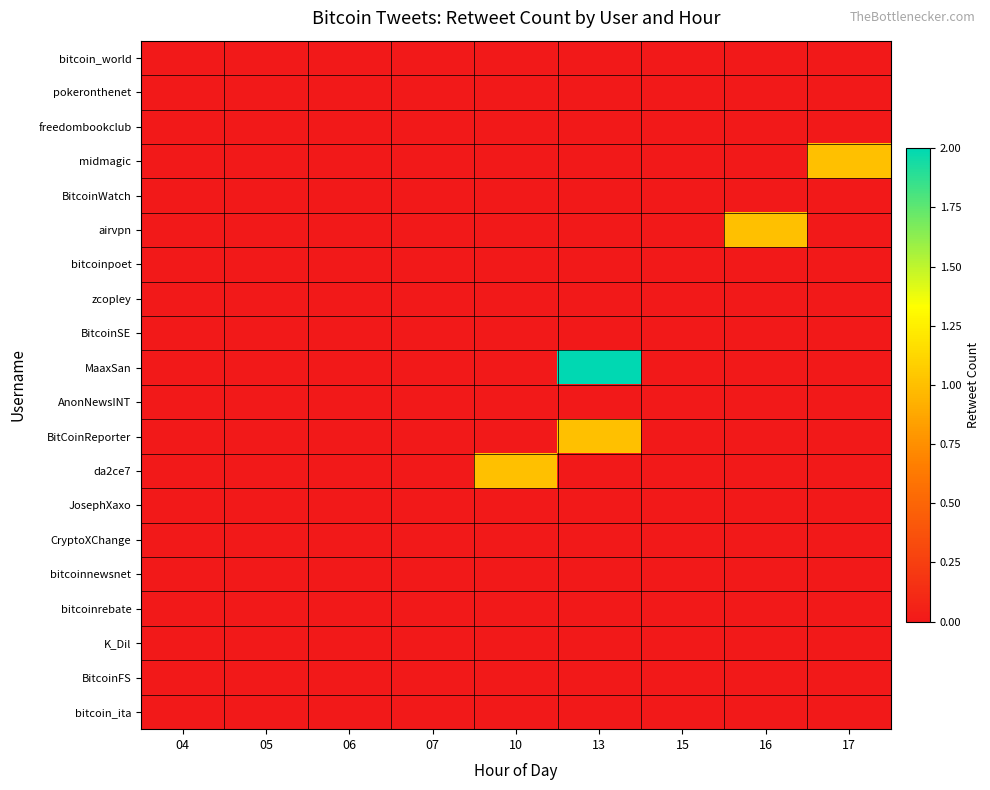

Rank the series at 06 from highest to lowest value.

bitcoin_world, pokeronthenet, freedombookclub, midmagic, BitcoinWatch, airvpn, bitcoinpoet, zcopley, BitcoinSE, MaaxSan, AnonNewsINT, BitCoinReporter, da2ce7, JosephXaxo, CryptoXChange, bitcoinnewsnet, bitcoinrebate, K_Dil, BitcoinFS, bitcoin_ita